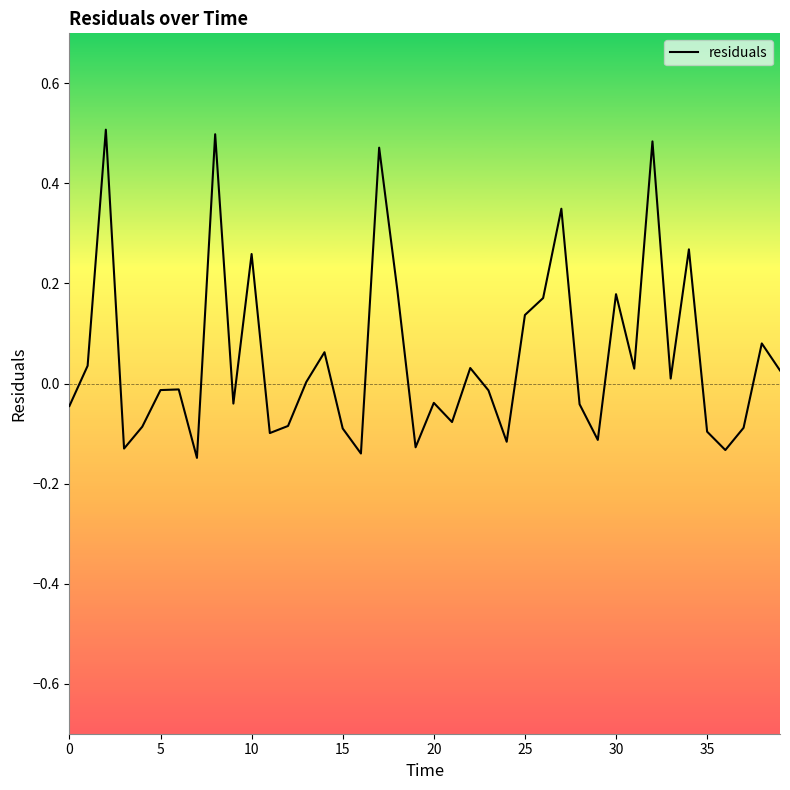

What is the difference between the maximum and minimum values?

0.7